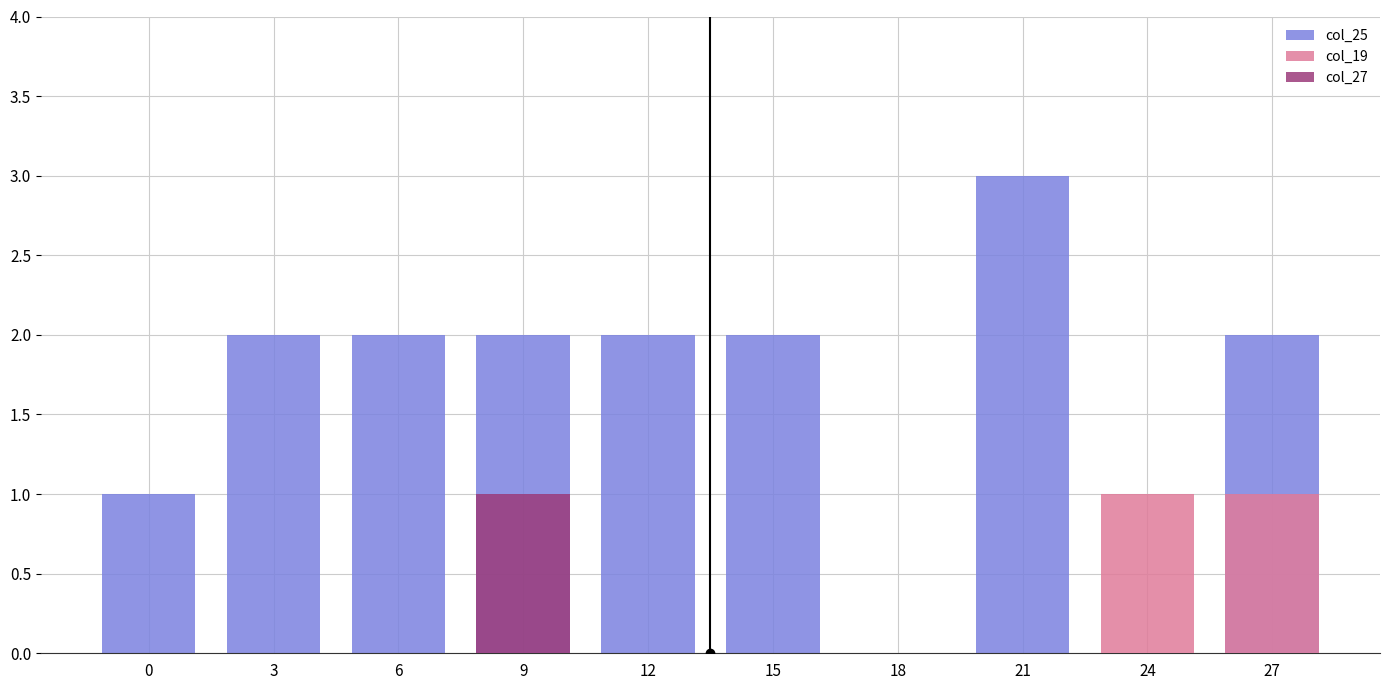

What is the approximate value of col_25 at 9?

2